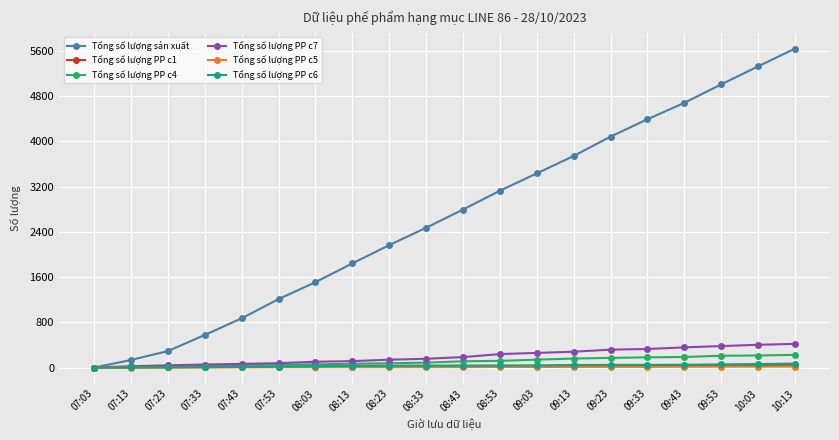

Is this an area chart (filled region under the line)?

No